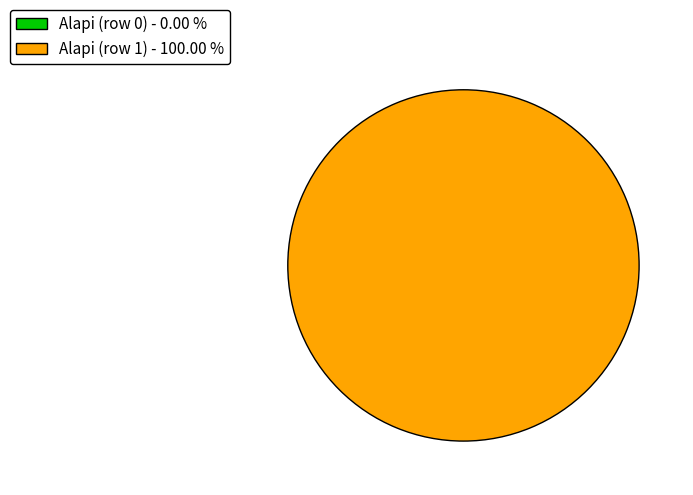

Is Alapi (row 0) the majority of the pie?

No